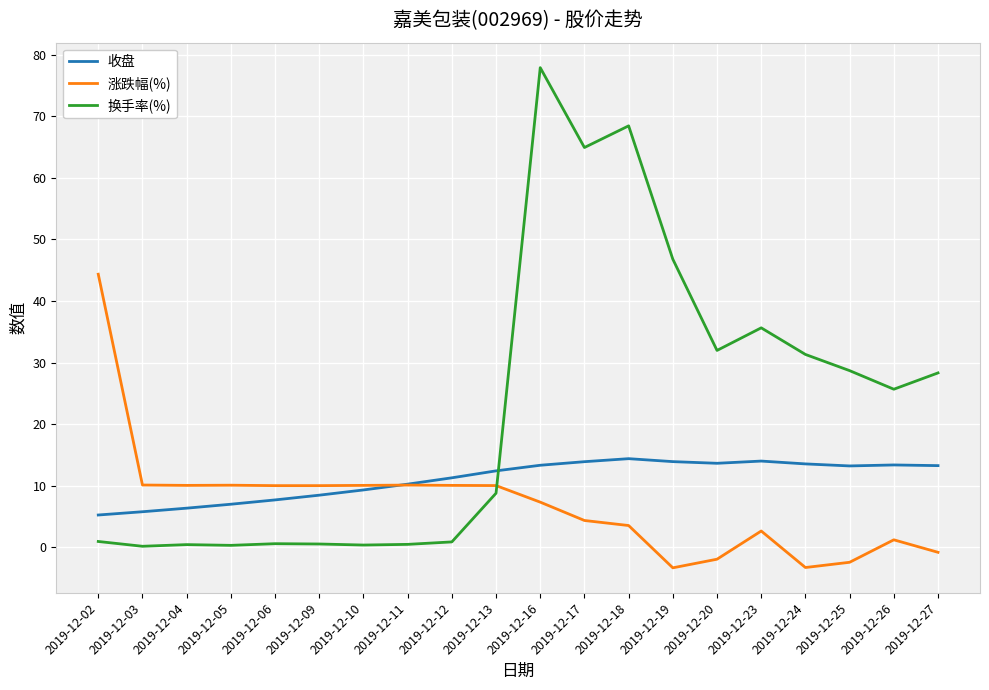

Rank the series by their average value, from highest to lowest.

换手率(%), 收盘, 涨跌幅(%)